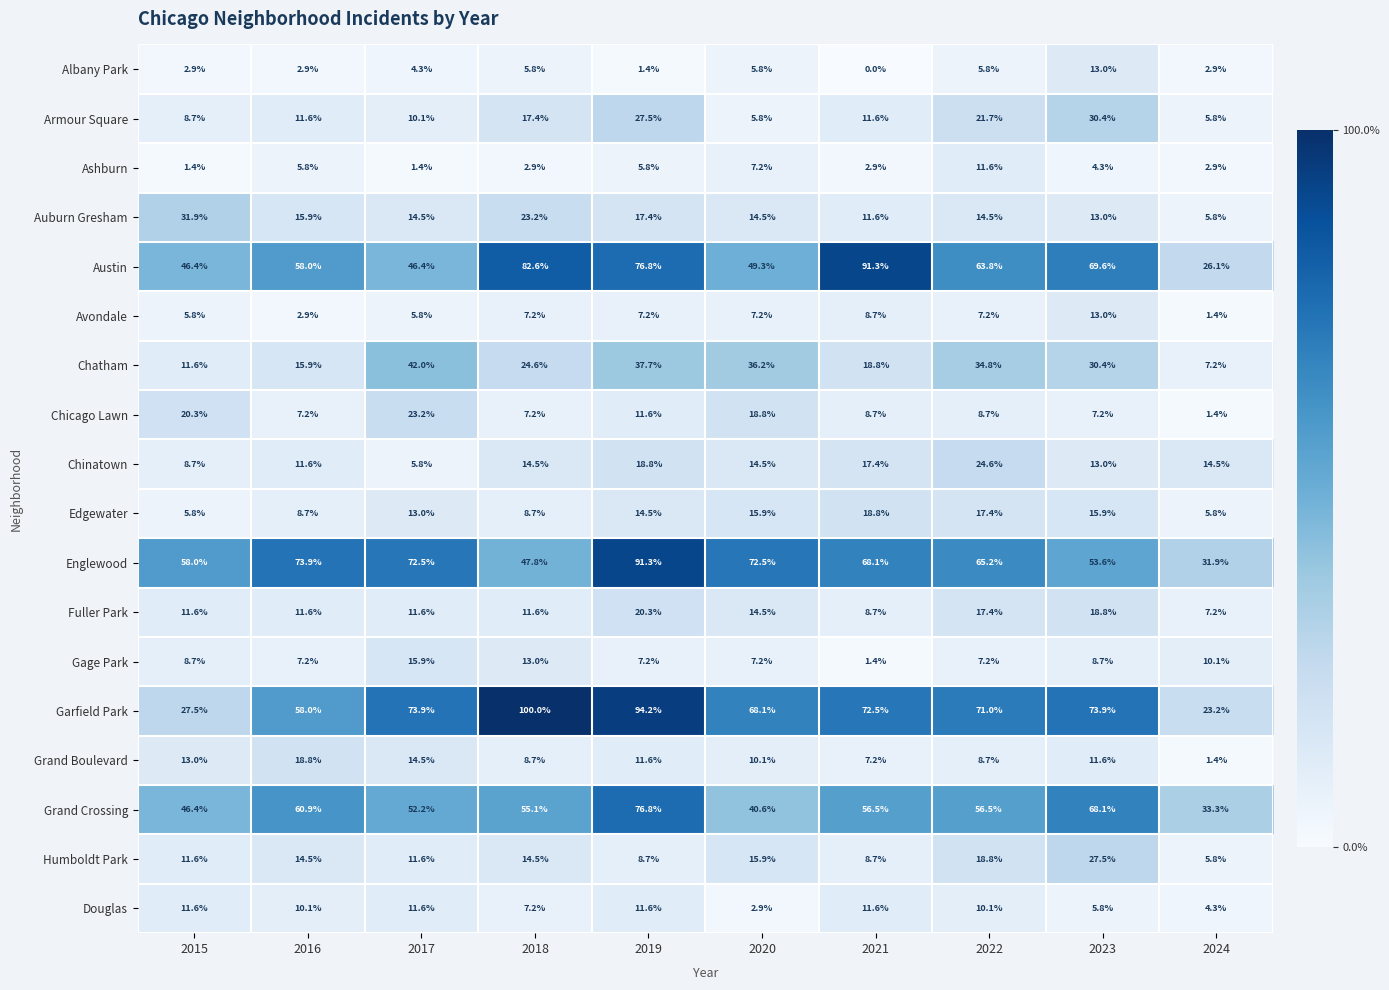

True or false: Albany Park has a value of 2.9 at 2015.

True